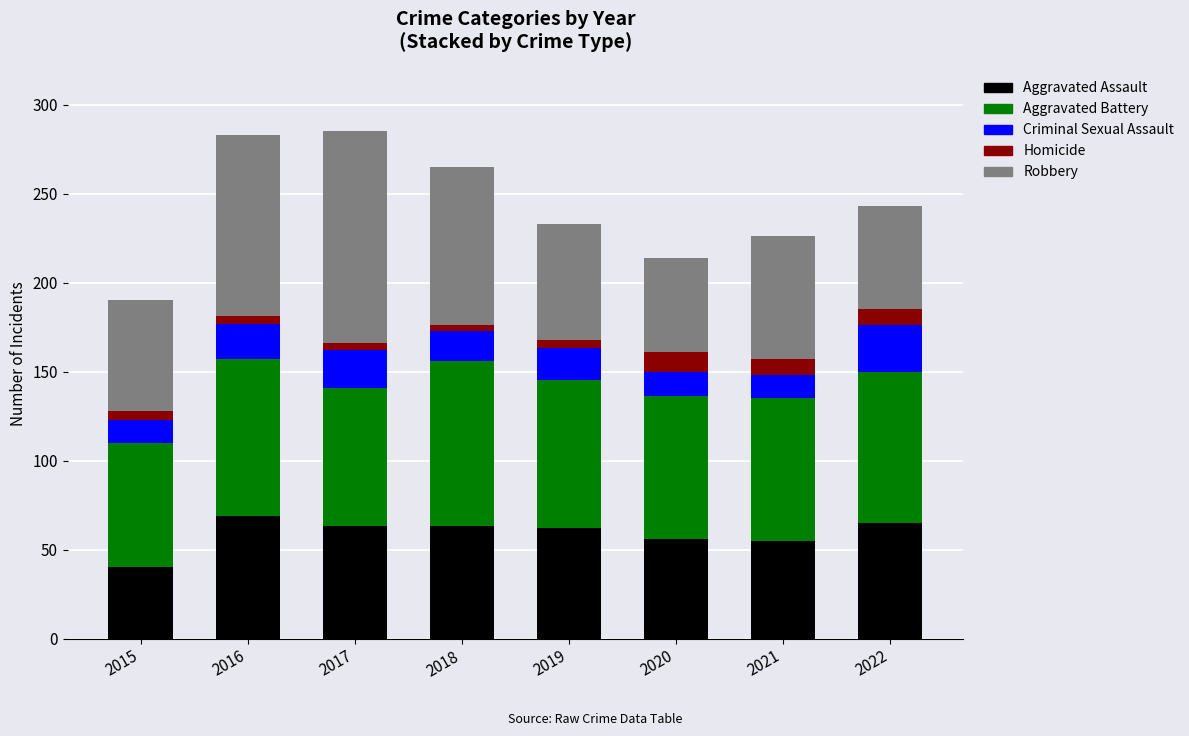

Does the chart contain any negative values?

No